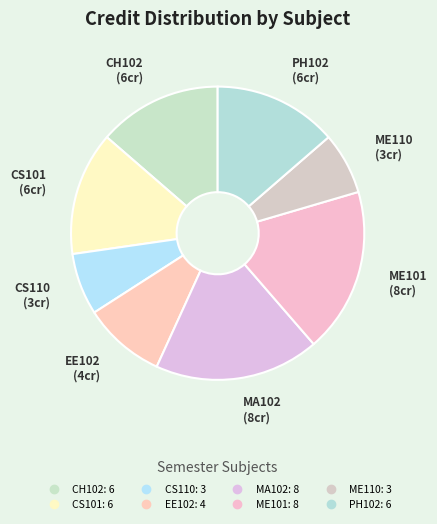

Count the number of slices in the pie.

8